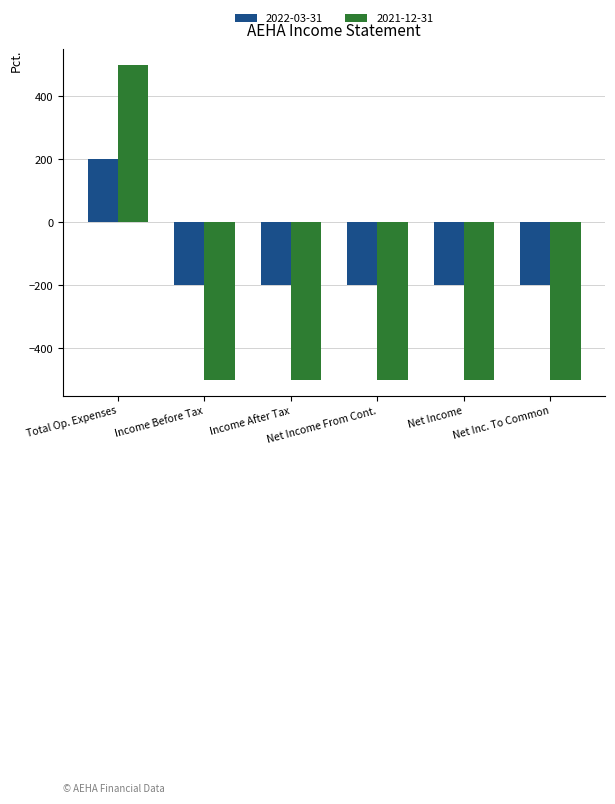

List the series in order of their overall mean, lowest first.

2021-12-31, 2022-03-31